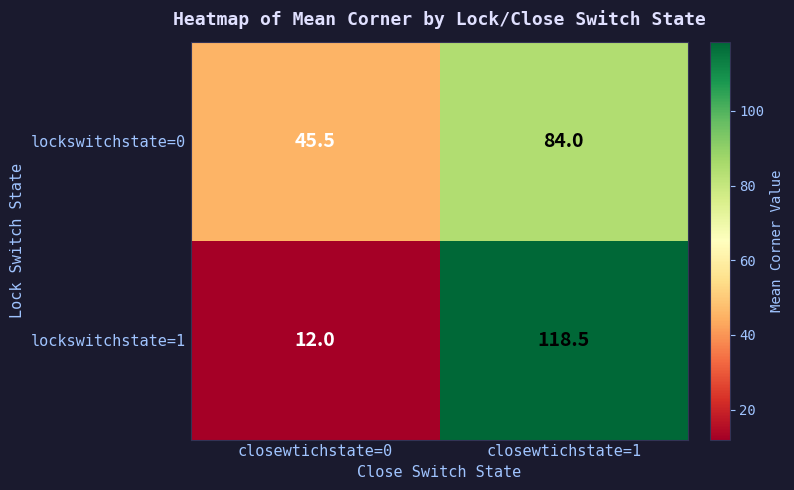

How many distinct data groups are displayed?

2